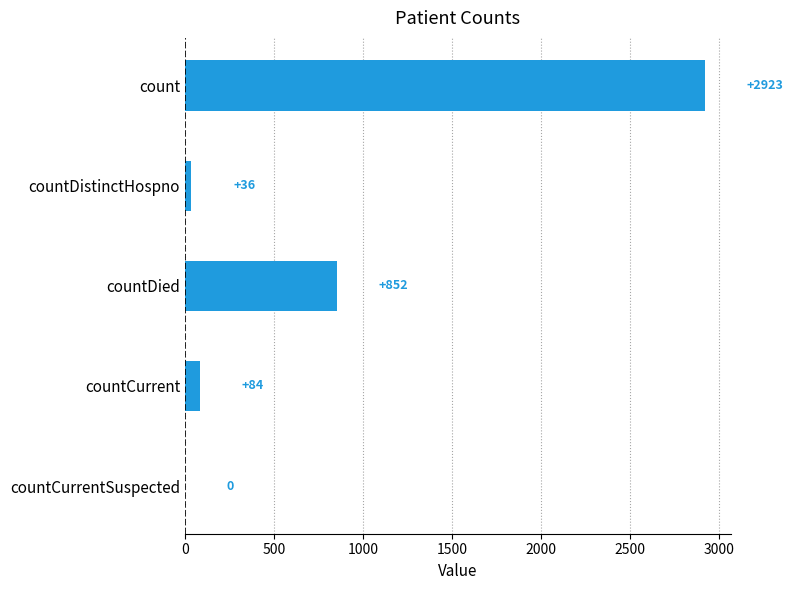

What is the sum of all values?

3895